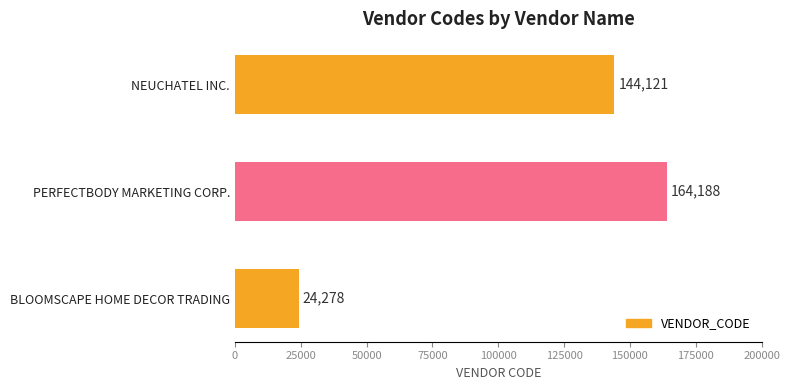

List the labels in order of value, smallest first.

BLOOMSCAPE HOME DECOR TRADING, NEUCHATEL INC., PERFECTBODY MARKETING CORP.